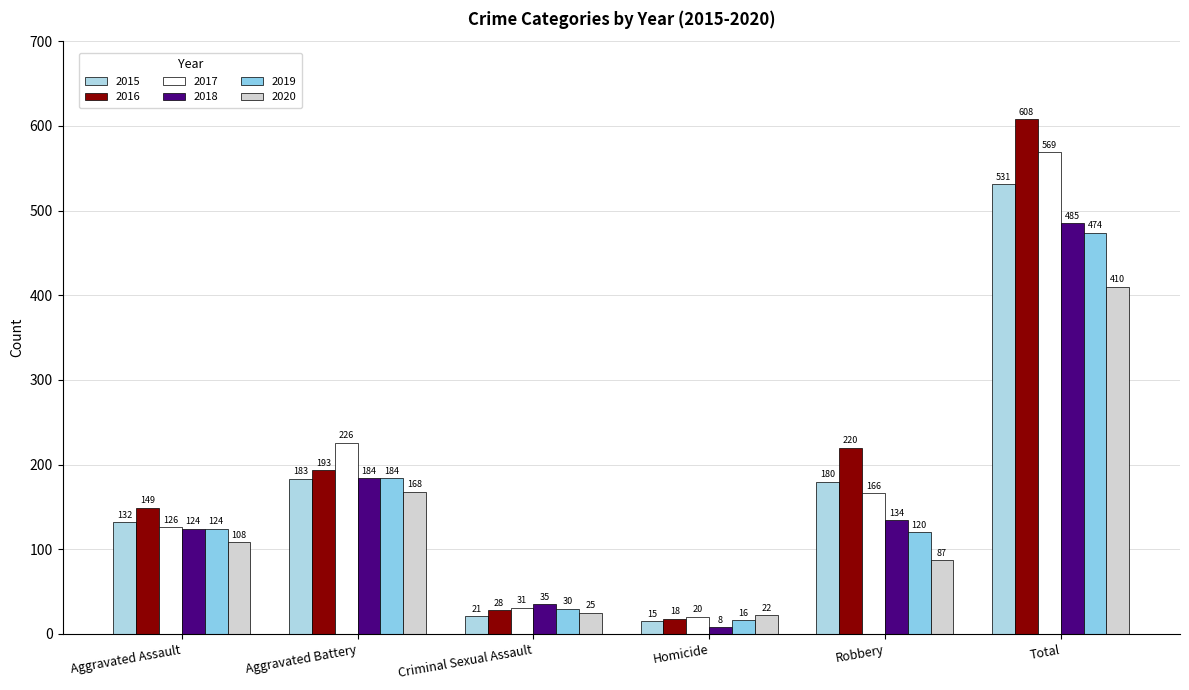

How many groups of bars are there?

6